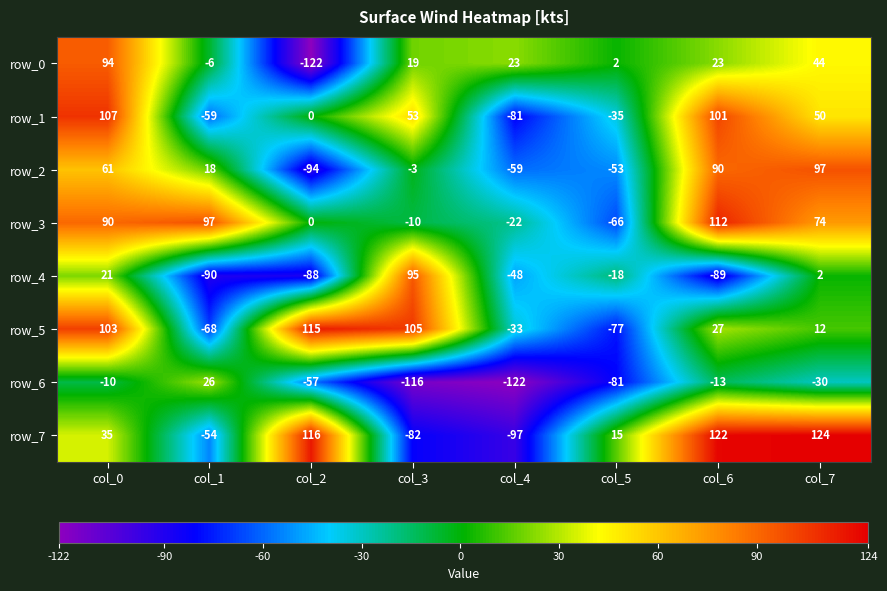

What is the maximum value for row_4?

95